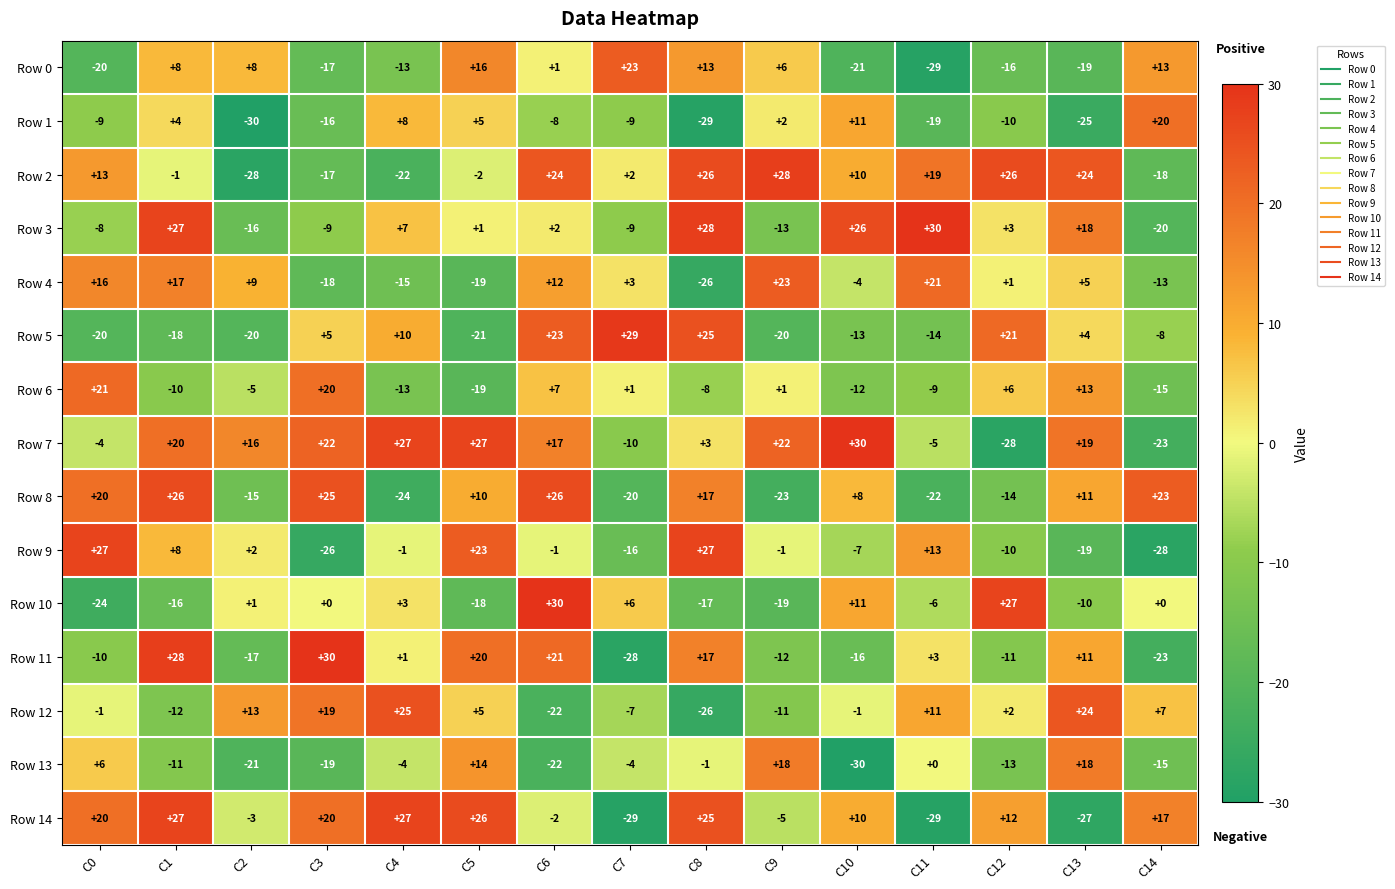

What is the highest value of the Row 3 series?

30